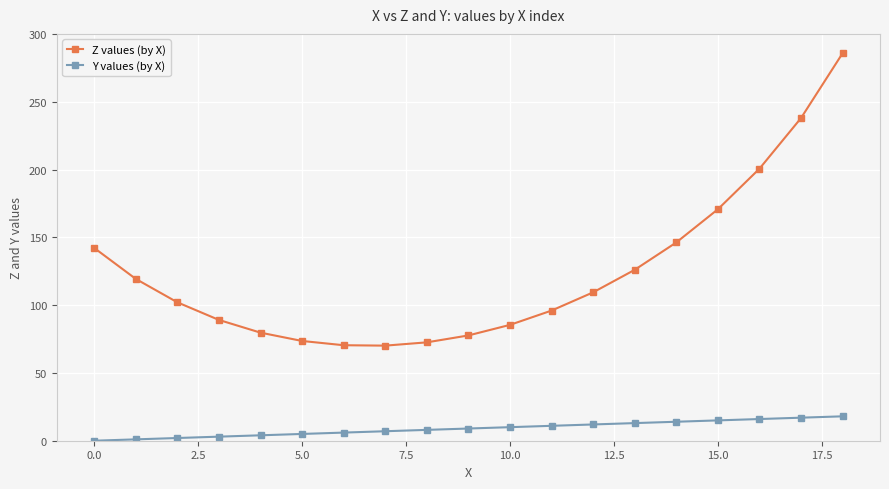

Which series has the largest range (max minus min)?

Z values (by X)